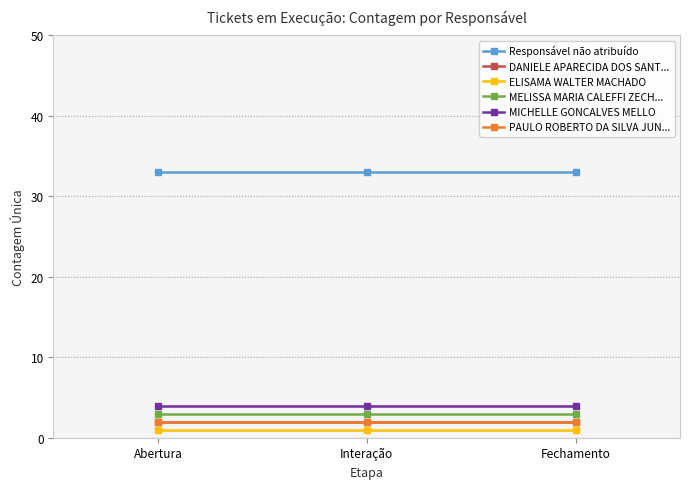

Is this an area chart (filled region under the line)?

No